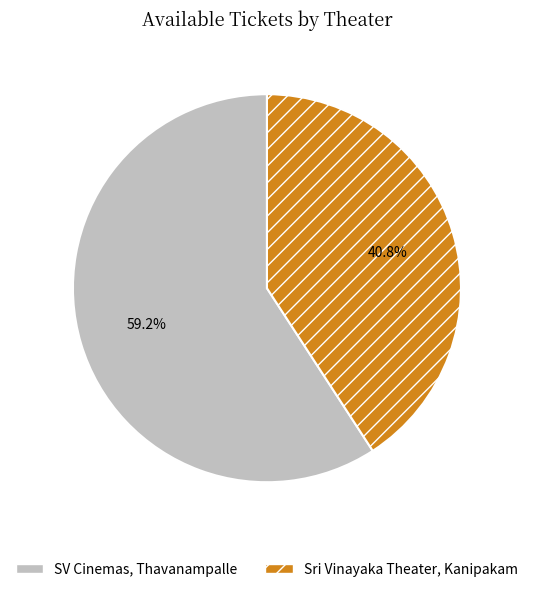

To the nearest percent, what is the average slice percentage?

50%